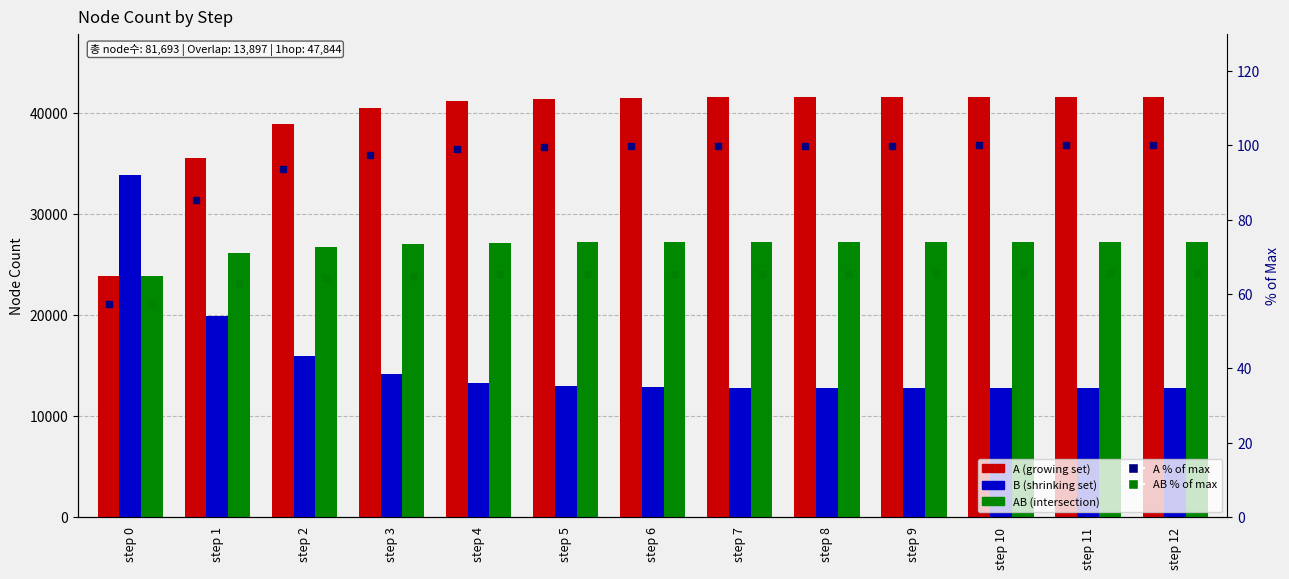

What is the difference between the maximum and minimum values in the A series?

17718.0